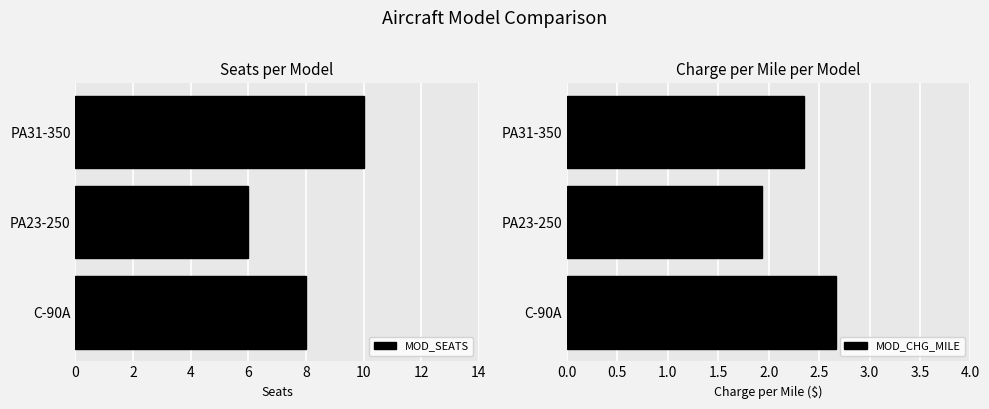

List the labels in order of MOD_SEATS value, smallest first.

PA23-250, C-90A, PA31-350